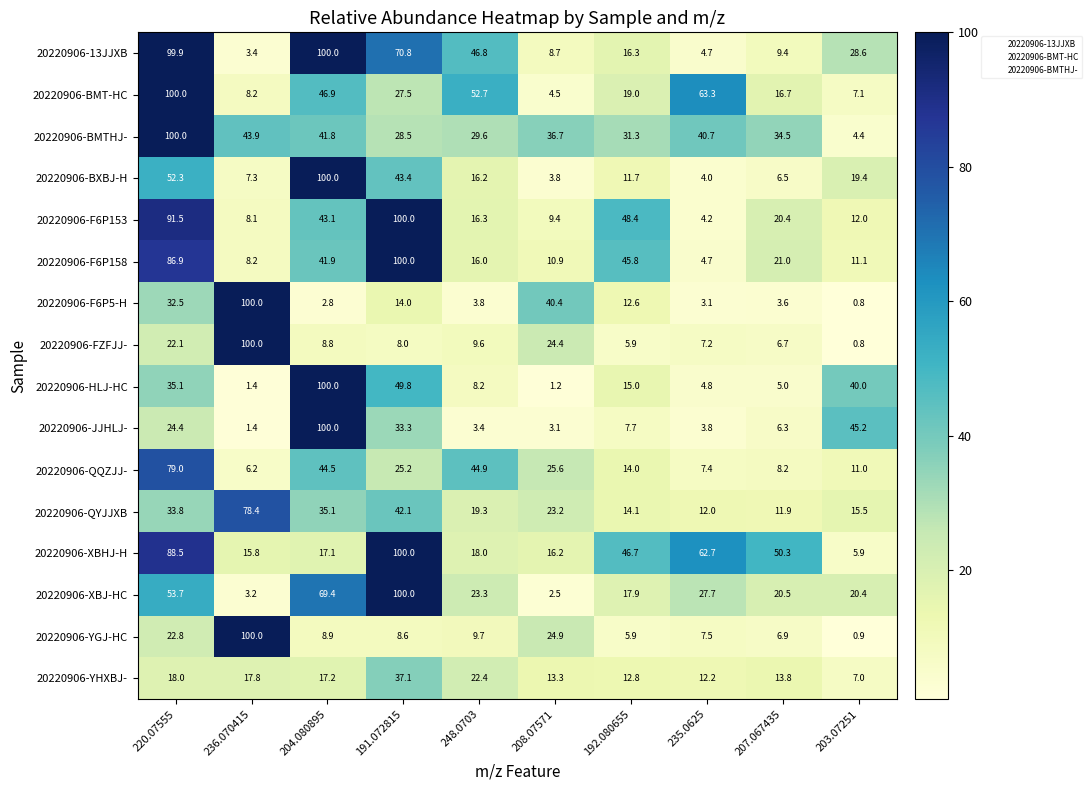

Between 204.080895 and 235.0625, which series saw the biggest shift?

20220906-JJHLJ-